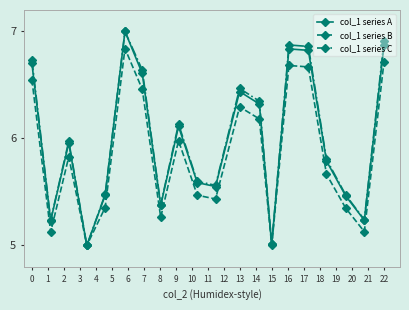

How many lines are shown in the chart?

3